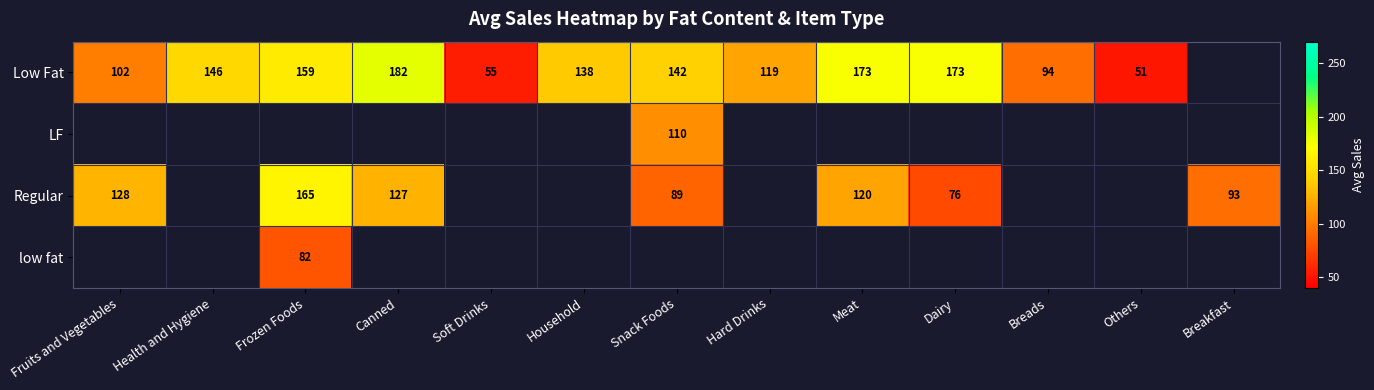

Is the value of Regular at Canned greater than the value of low fat at Frozen Foods?

Yes